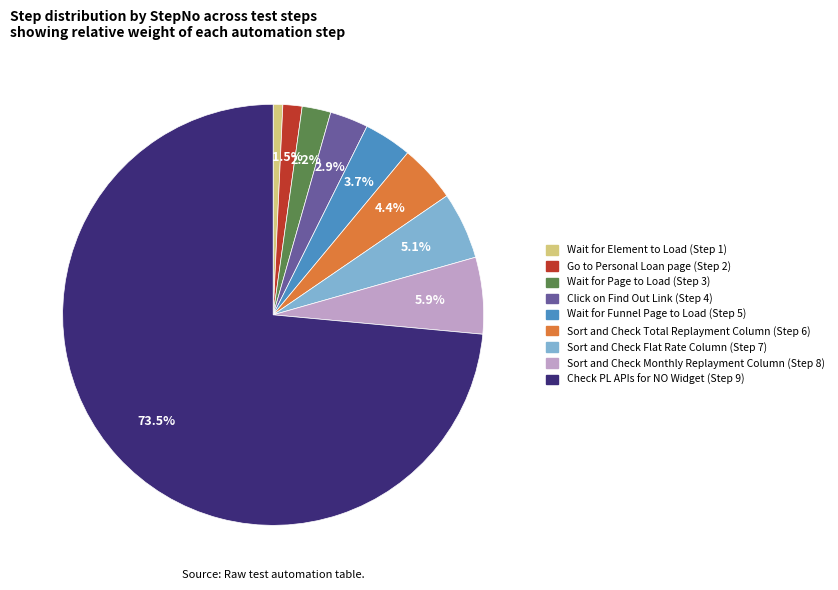

What percentage do Sort and Check Flat Rate Column and Check PL APIs for NO Widget together represent?

78.7%